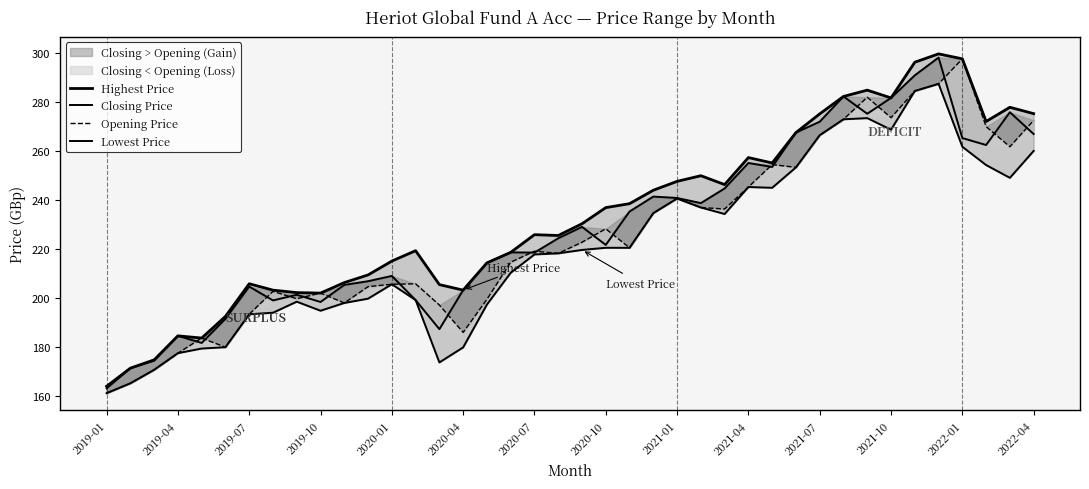

What is the value of the Lowest Price point at the 31st from the left?

266.4